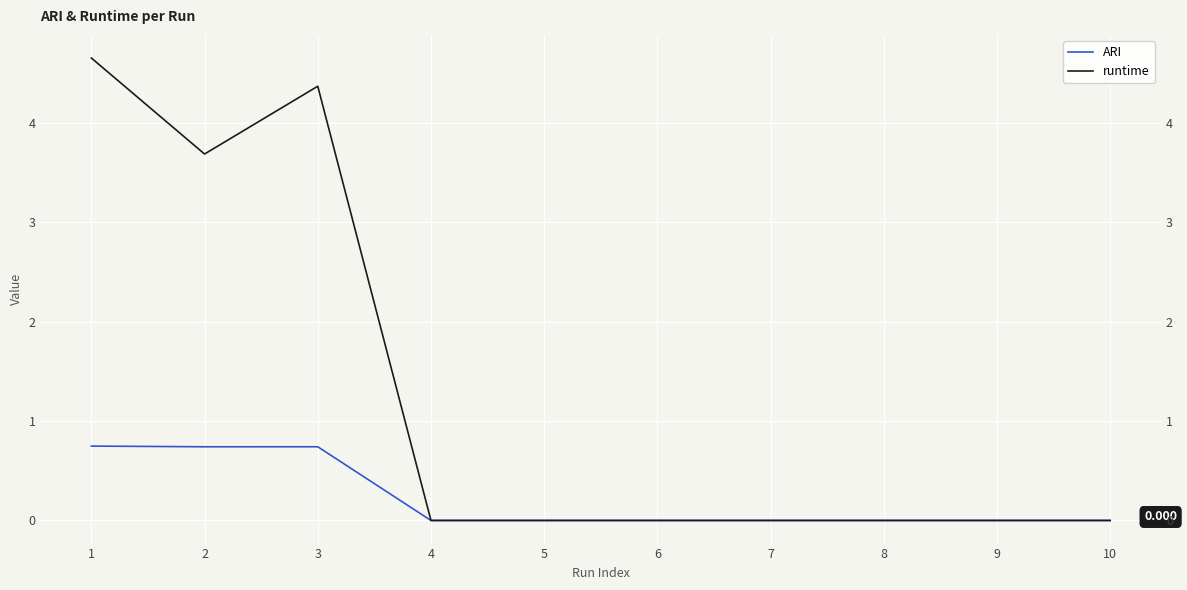

What is the difference between the highest and lowest values at 1?

3.9